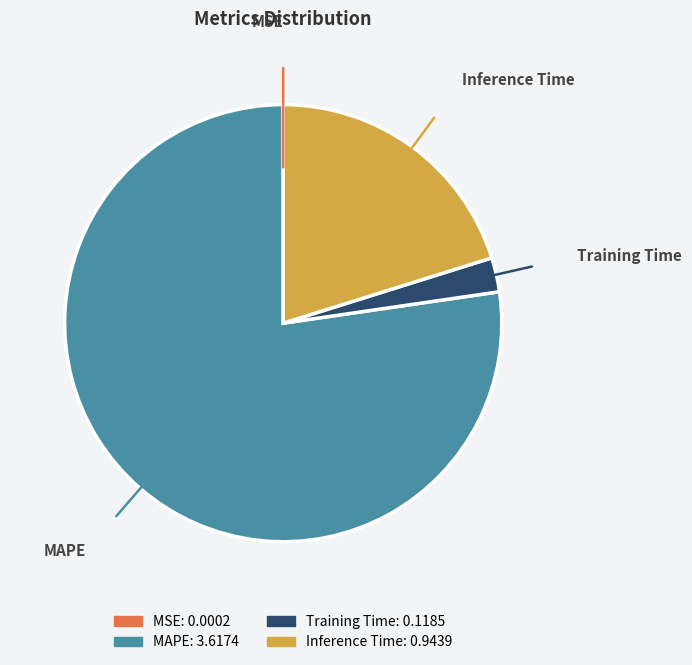

Is there a majority slice in this chart?

Yes